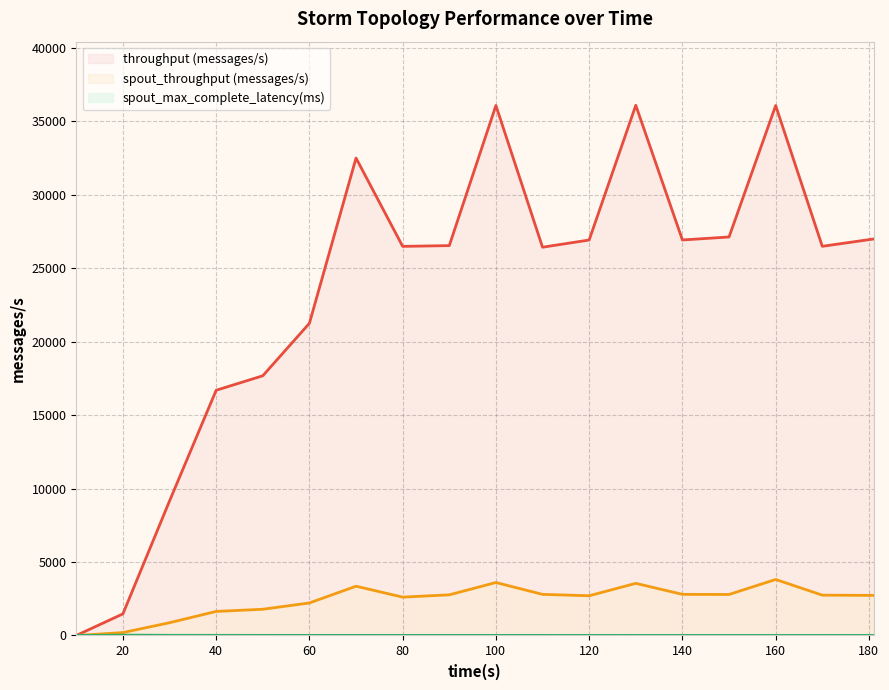

How many lines are shown in the chart?

3